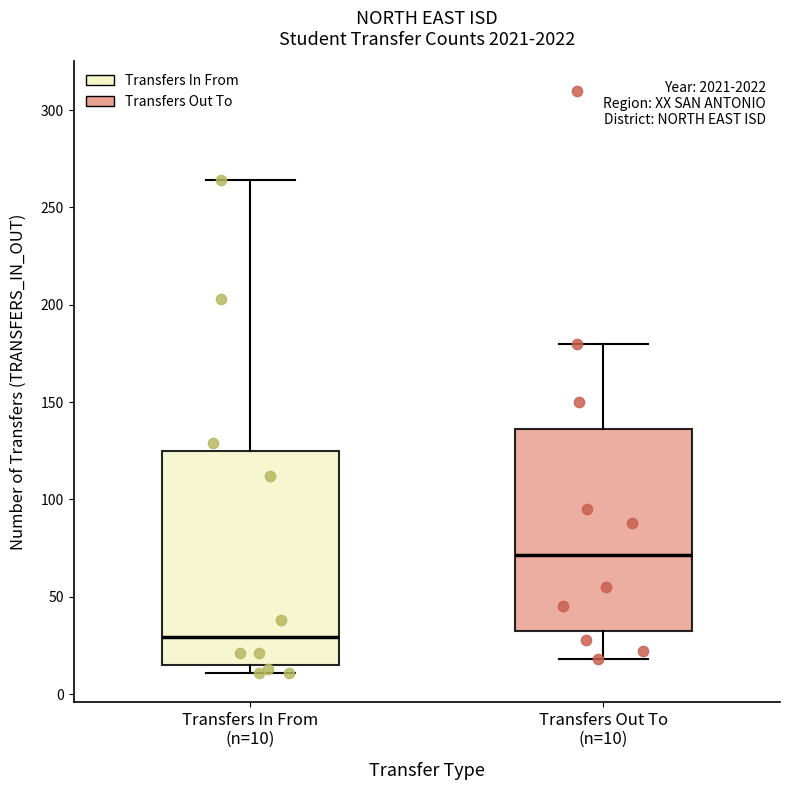

Reading left to right, transcribe this box plot: for each box, give where its median line is, the range the box spans, and where its two whiskers end, as read against the y-axis. The values are not printed on the chart, so give them approximately, as read against the axis.

Transfers In From (n=10): median 30, box 15 to 125, whiskers 10 to 265
Transfers Out To (n=10): median 70, box 30 to 135, whiskers 20 to 180